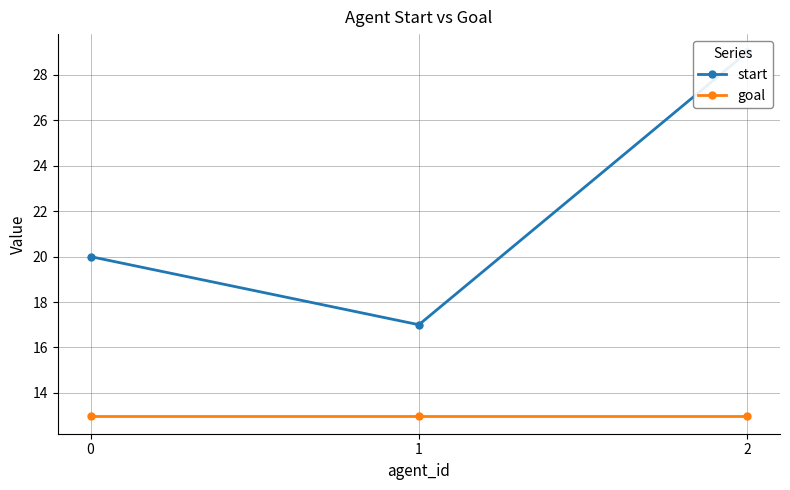

What is the average value of the start series?

22